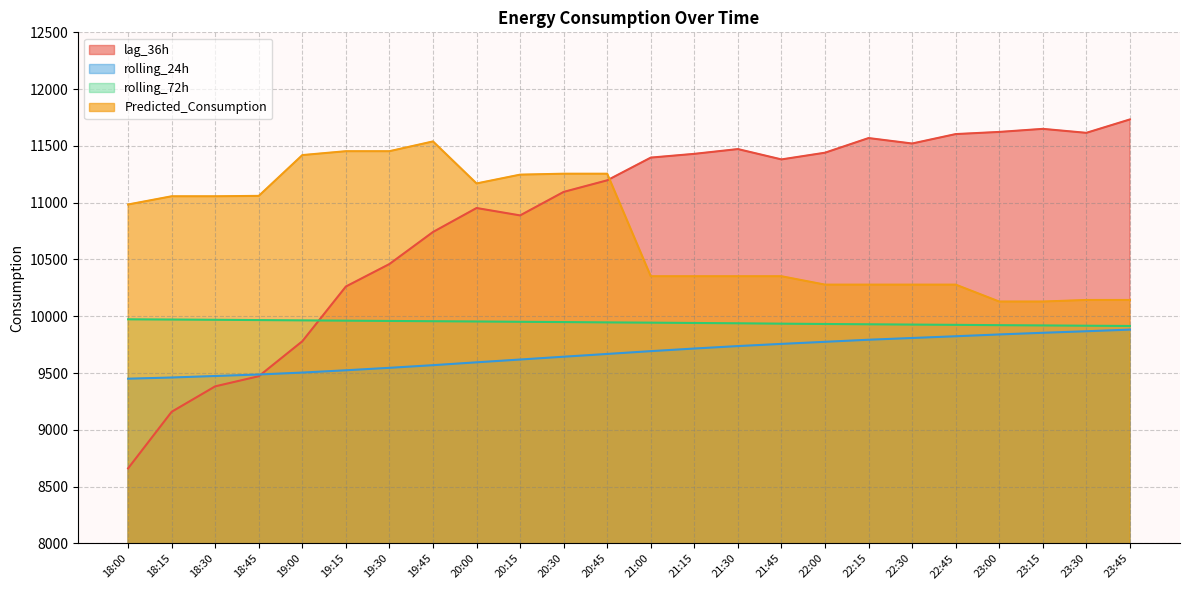

The rolling_24h series shows 13539.3 at 19:15. True or false?

False